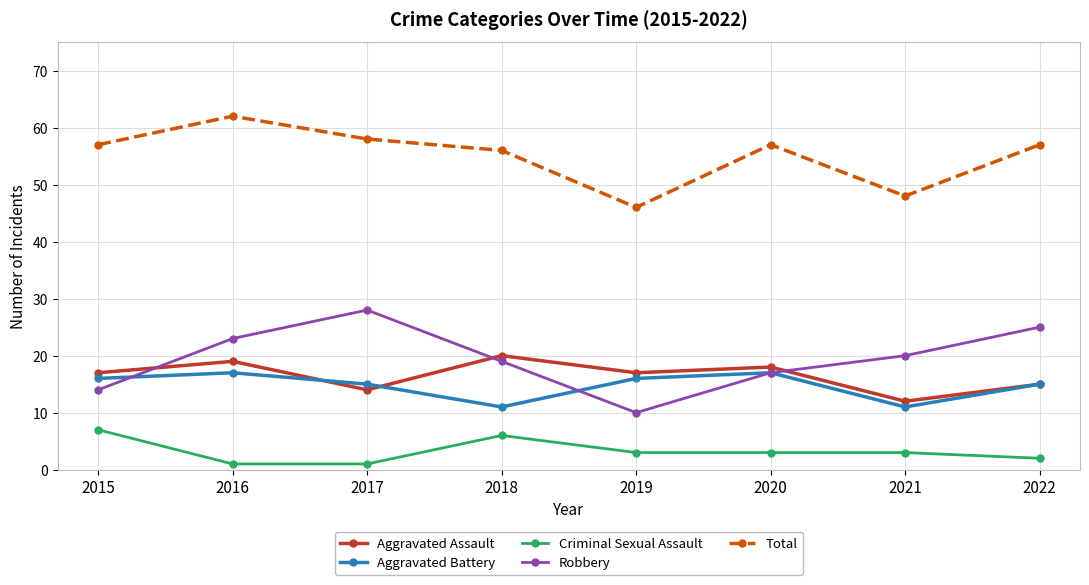

Reading right to left, transcribe all the data shown in this chart.

Aggravated Assault: 15	12	18	17	20	14	19	17
Aggravated Battery: 15	11	17	16	11	15	17	16
Criminal Sexual Assault: 2	3	3	3	6	1	1	7
Robbery: 25	20	17	10	19	28	23	14
Total: 57	48	57	46	56	58	62	57